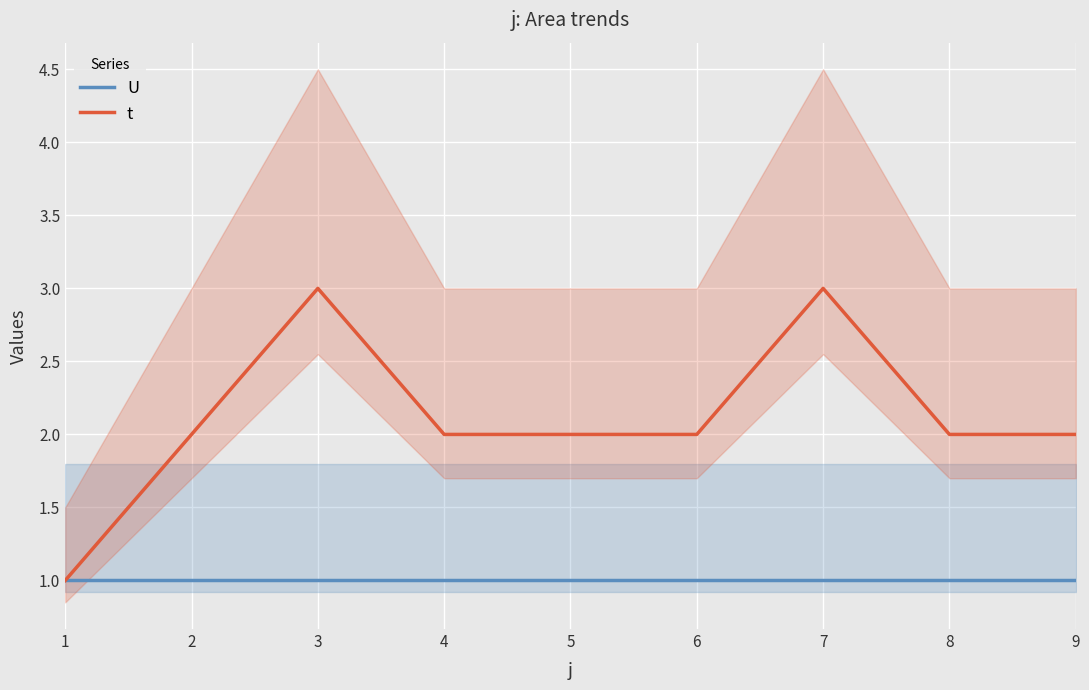

What is the sum of all t values?

19